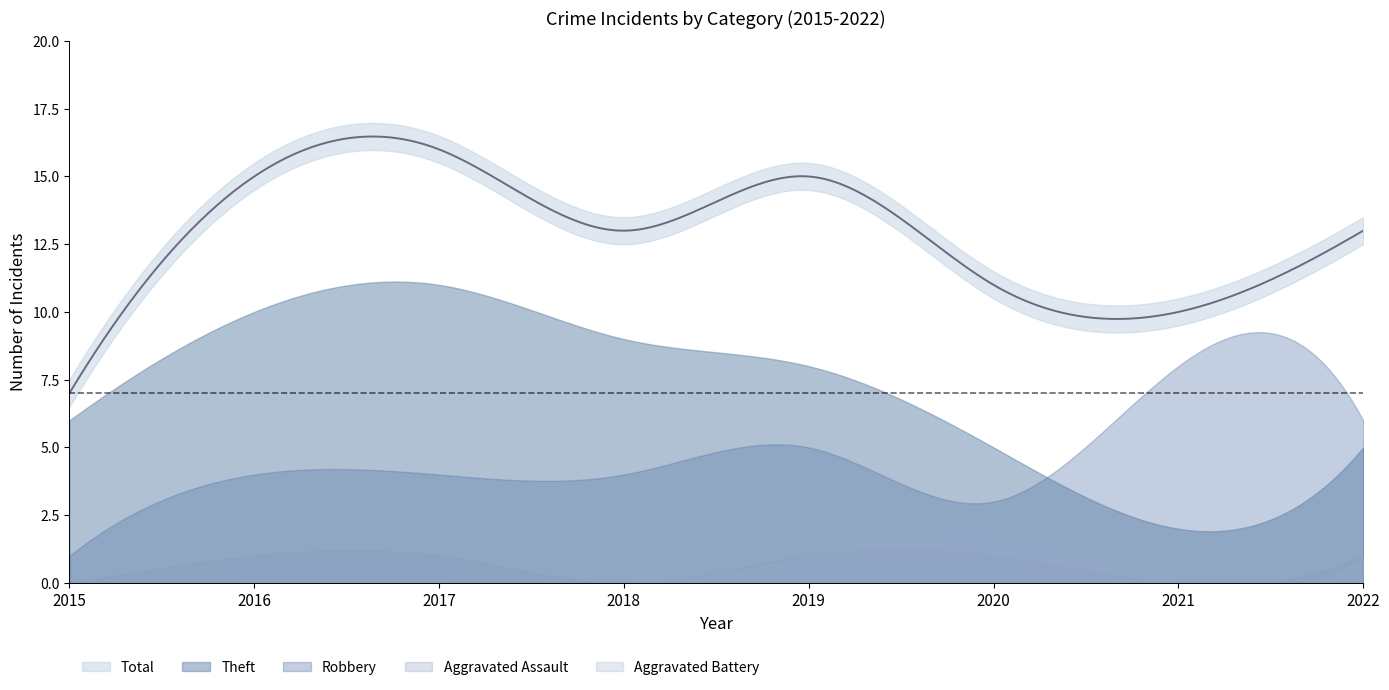

True or false: Aggravated Battery and Robbery intersect in this chart.

False